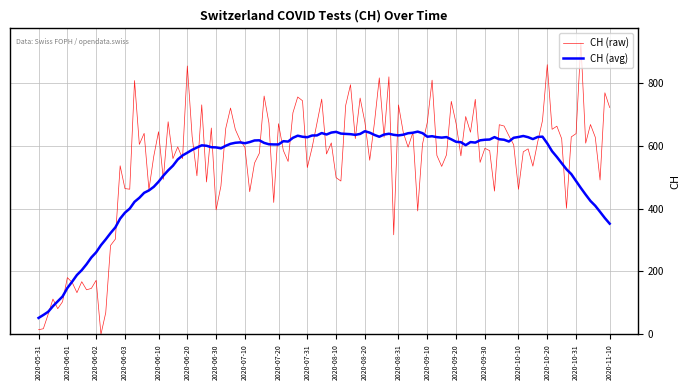

List the series in order of their peak value, lowest first.

CH (avg), CH (raw)